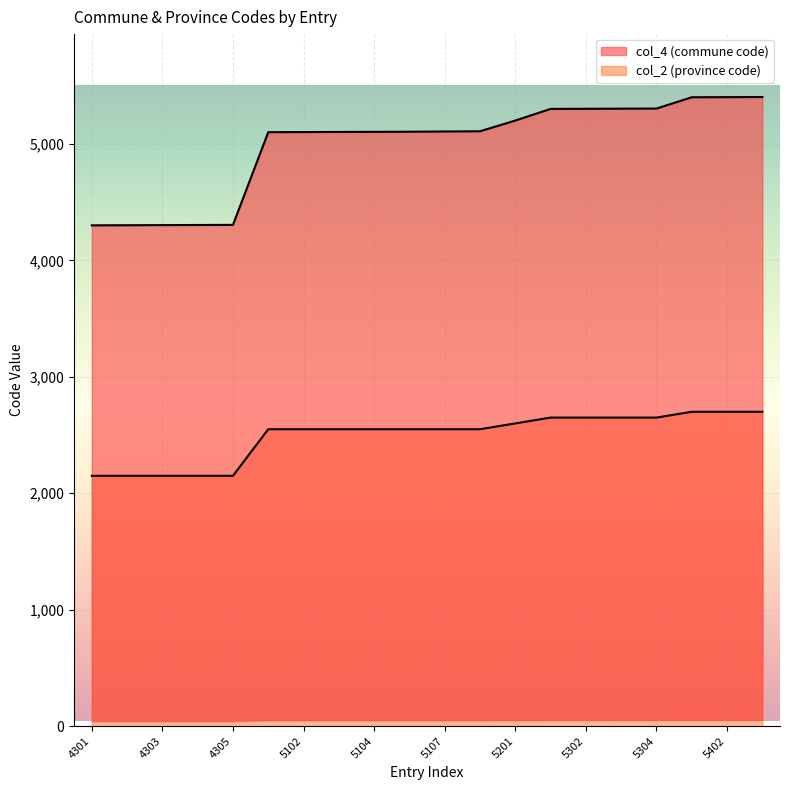

Rank the series at 5103 from highest to lowest value.

col_4 (commune code), col_2 (province code)